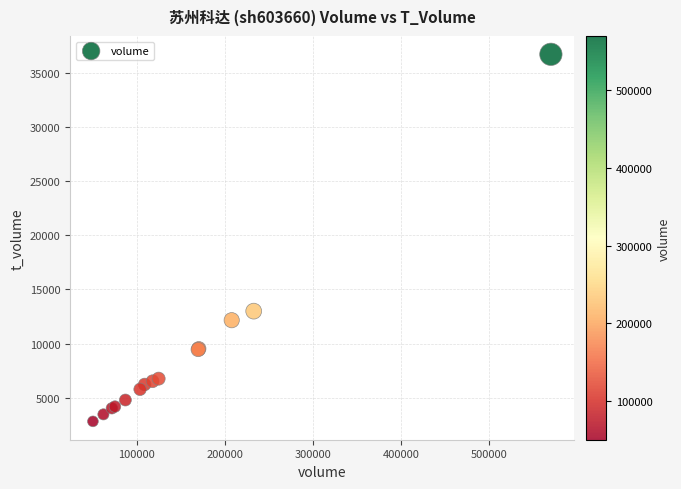

What Y value in the scatter plot is closest to 19780?

12997